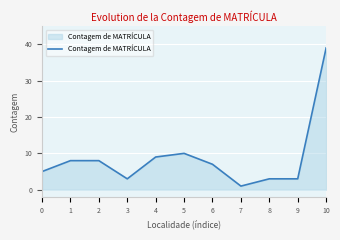

At which category does the data reach its first local valley?

3